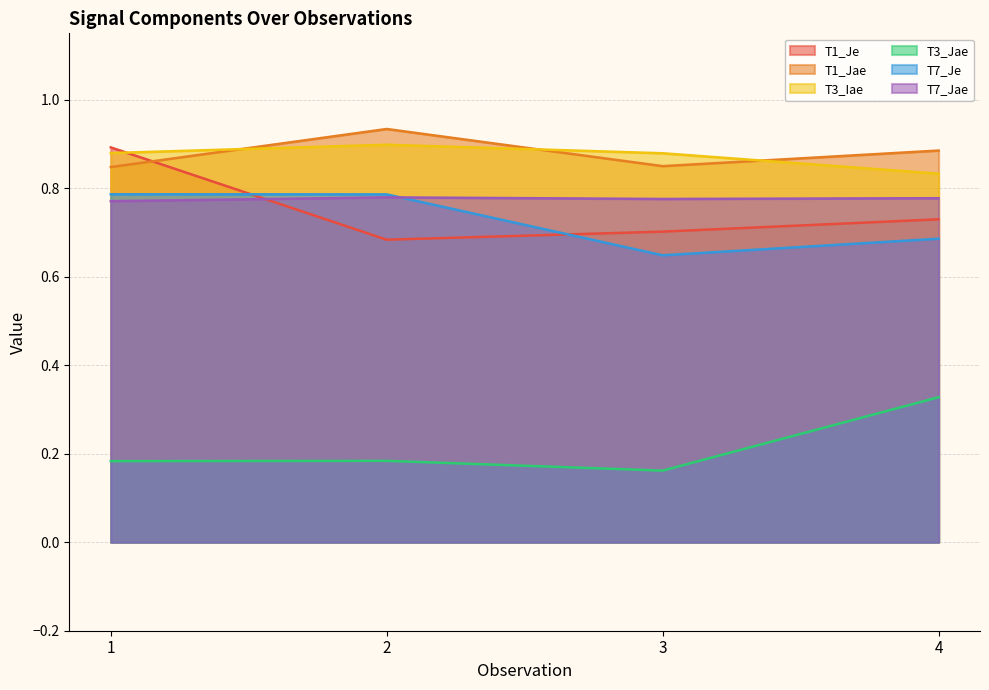

What is the spread (max minus min) of values at 4?

0.6